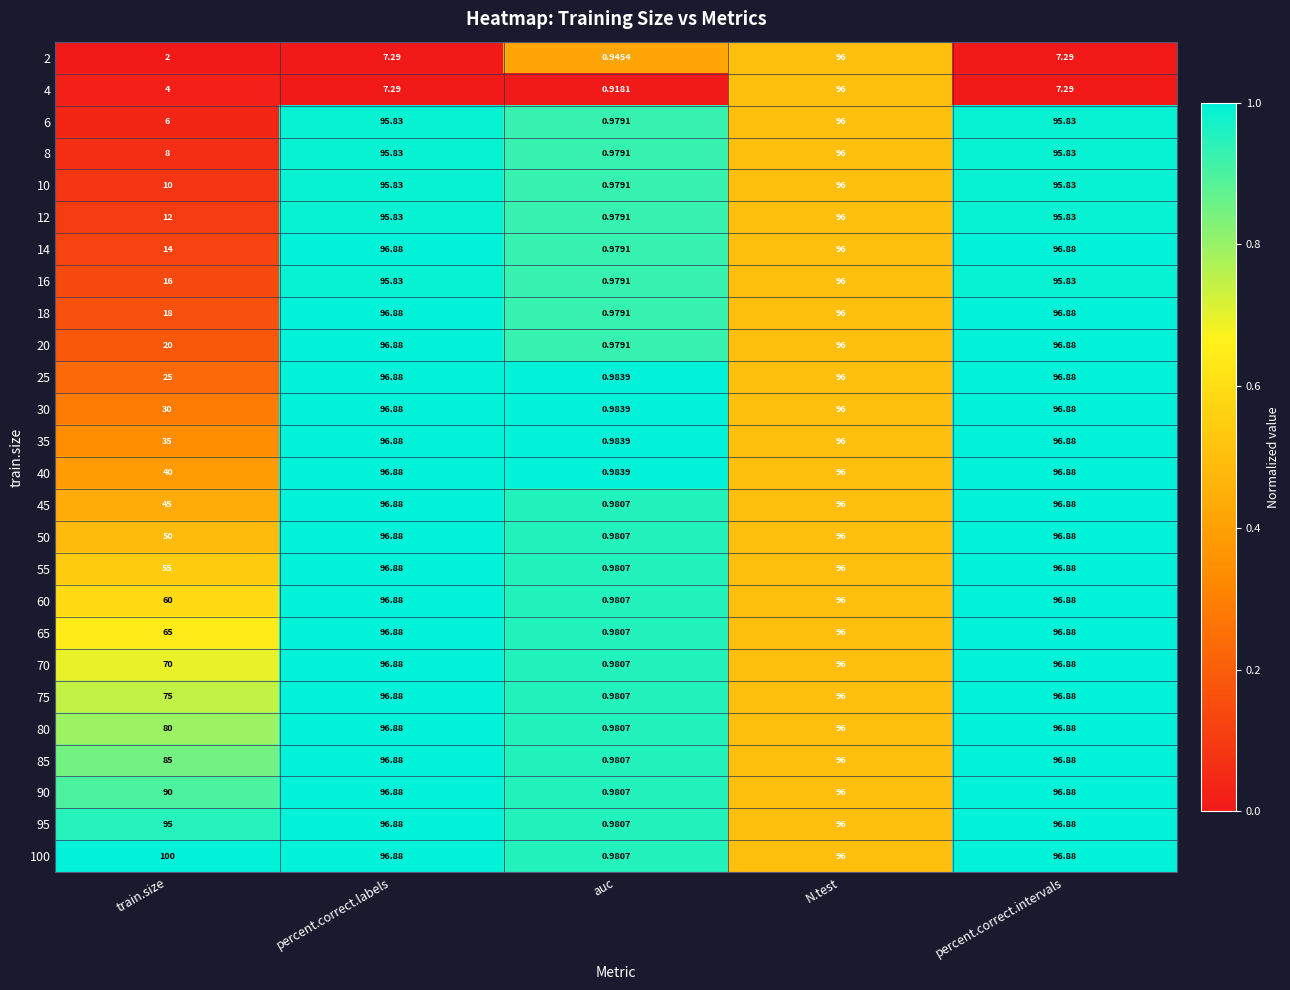

At which label is 70 closest to 48?

train.size